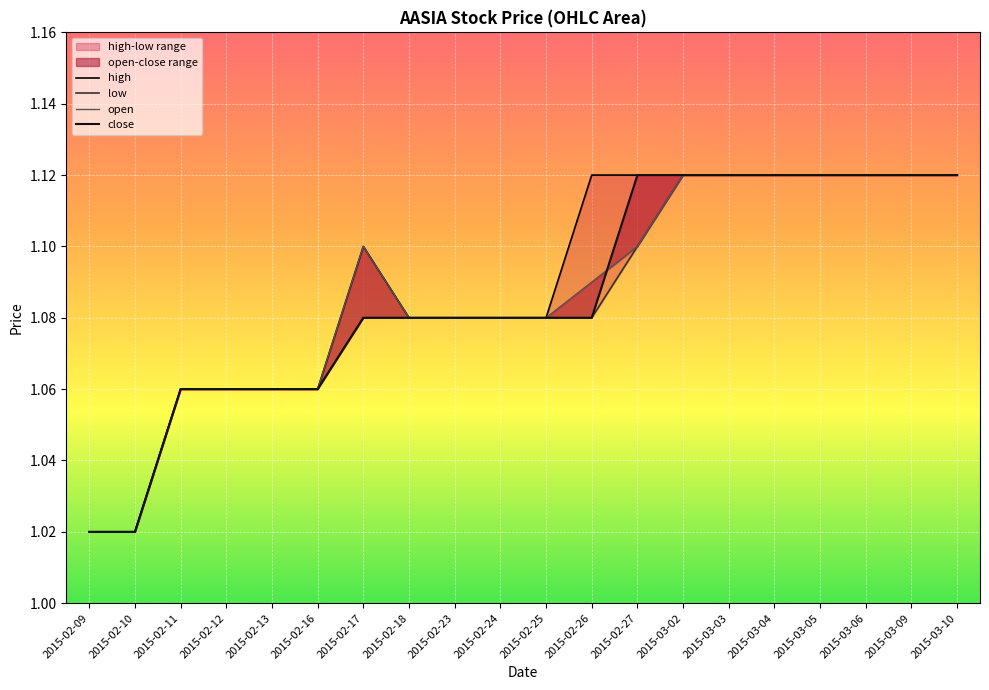

At which label is open closest to 1?

2015-02-09